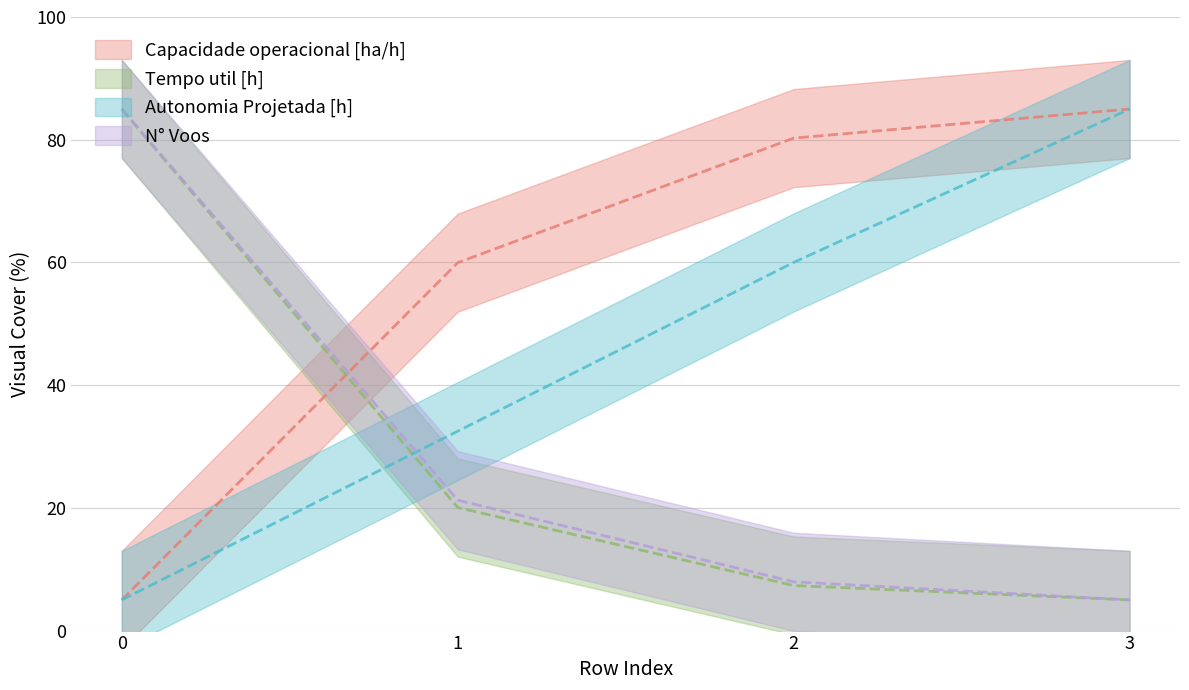

The value of Capacidade operacional [ha/h] at 0 is 3.5. True or false?

False